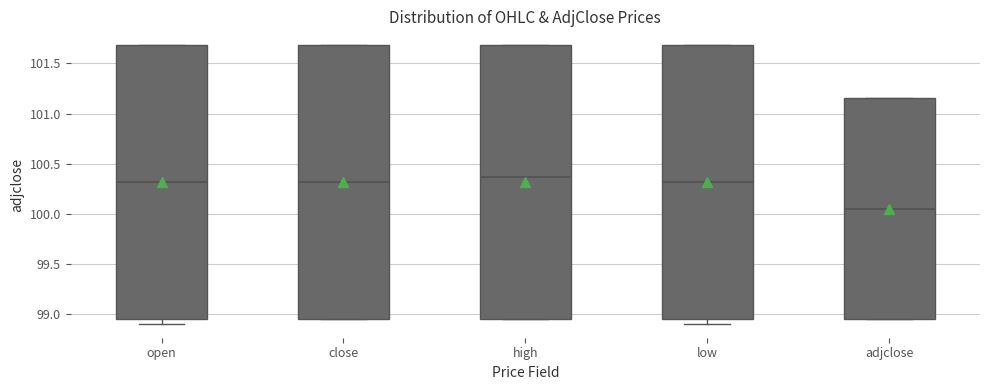

Reading left to right, read every box against the y-axis: the position of its median line, the range the box covers, and the ends of its whiskers. The values are not printed on the chart, so give them approximately, as read against the axis.

open: median 100.30, box 98.95 to 101.70, whiskers 98.90 to 101.70
close: median 100.30, box 98.95 to 101.70, whiskers 98.95 to 101.70
high: median 100.35, box 98.95 to 101.70, whiskers 98.95 to 101.70
low: median 100.30, box 98.95 to 101.70, whiskers 98.90 to 101.70
adjclose: median 100.05, box 98.95 to 101.15, whiskers 98.95 to 101.15